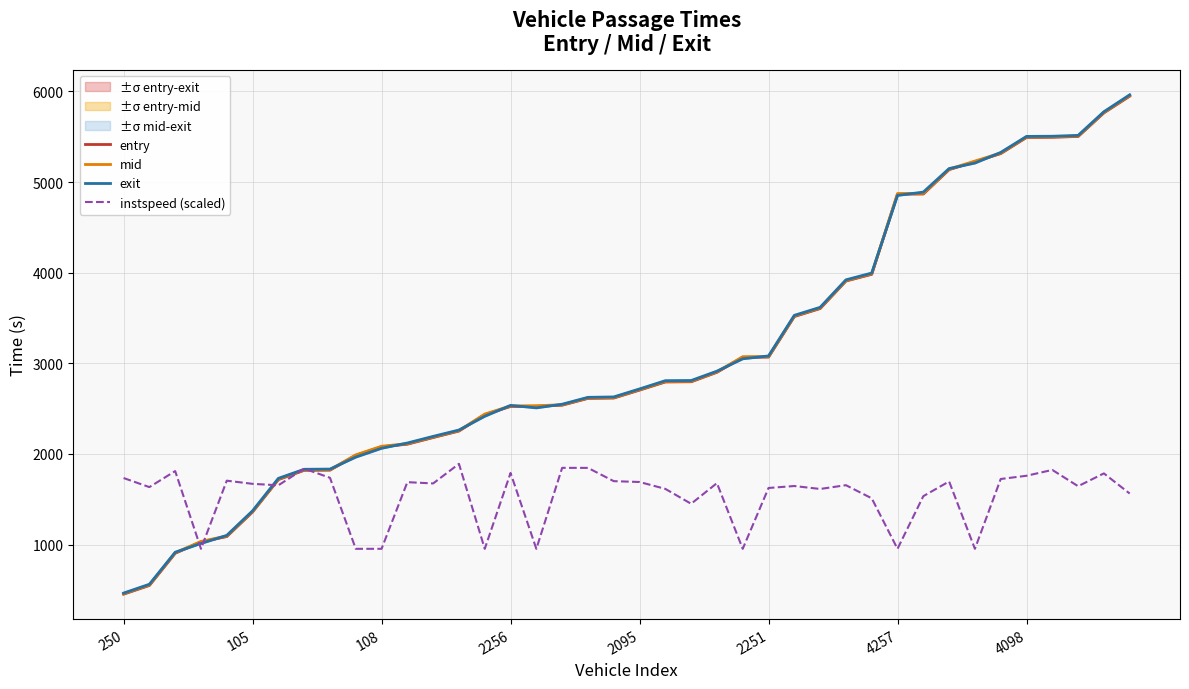

What is the label of the 38th point from the left?

37